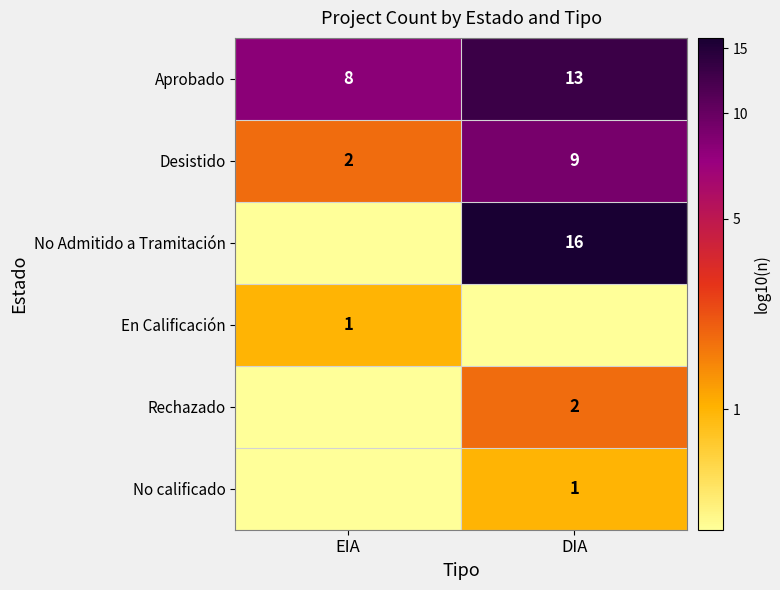

Rank the categories by No Admitido a Tramitación value from highest to lowest.

DIA, EIA